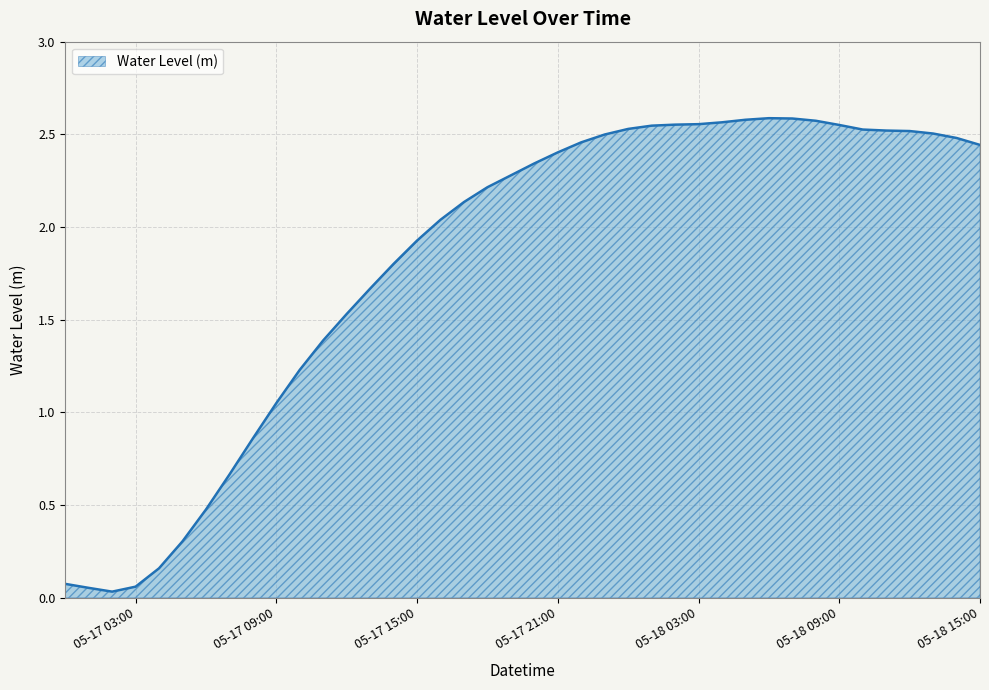

How many lines are shown in the chart?

1